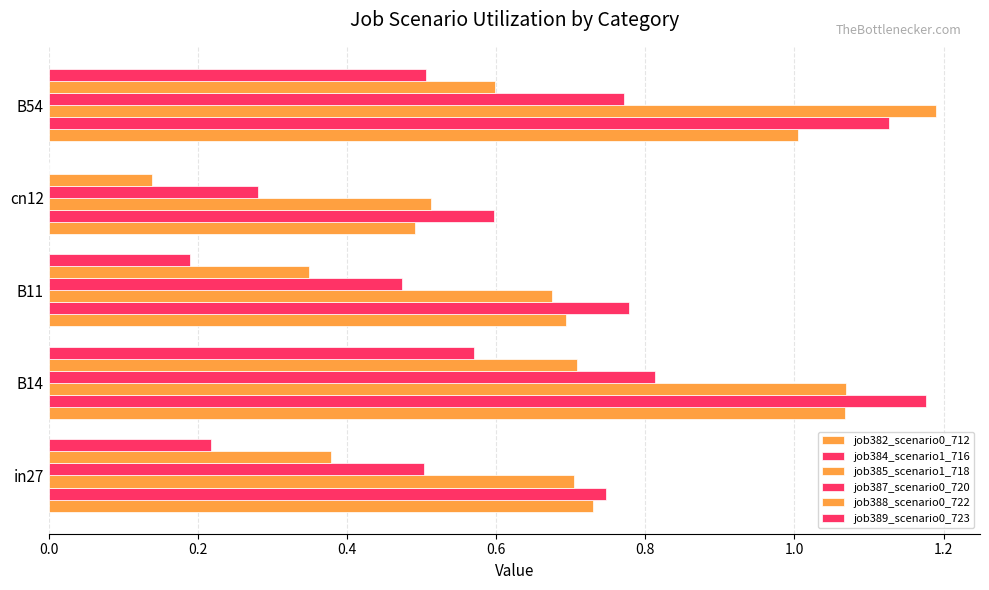

Reading left to right, what are all the values shown in this chart?

job382_scenario0_712: 0.7	1.1	0.7	0.5	1.0
job384_scenario1_716: 0.7	1.2	0.8	0.6	1.1
job385_scenario1_718: 0.7	1.1	0.7	0.5	1.2
job387_scenario0_720: 0.5	0.8	0.5	0.3	0.8
job388_scenario0_722: 0.4	0.7	0.3	0.1	0.6
job389_scenario0_723: 0.2	0.6	0.2	0.0	0.5